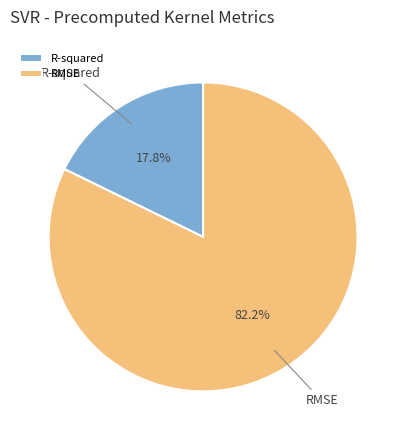

To the nearest percent, what percentage of the pie is R-squared?

18%